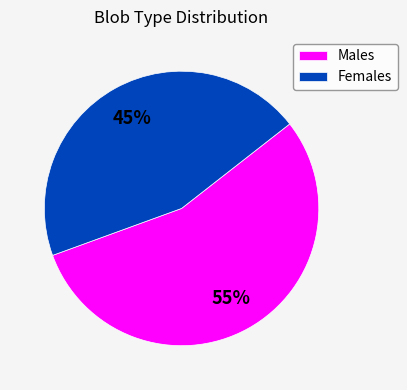

To the nearest percent, what is the combined percentage of Females and Males?

100%